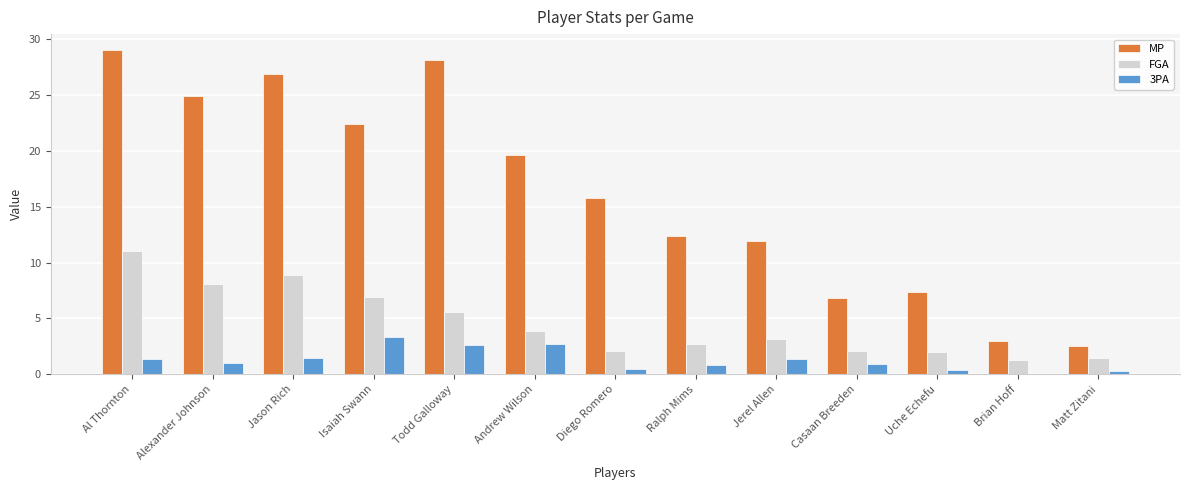

What is the maximum value for FGA?

11.0